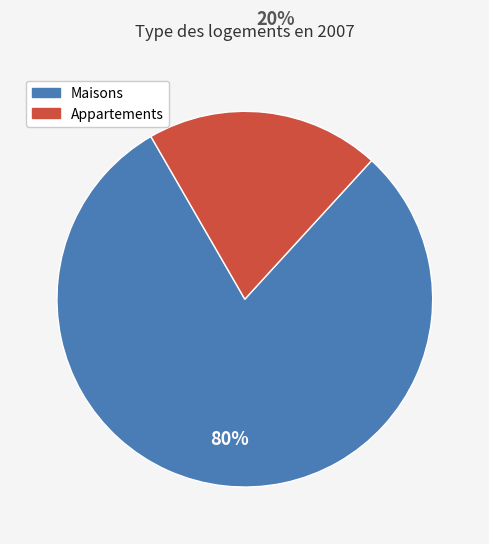

Count the number of slices in the pie.

2